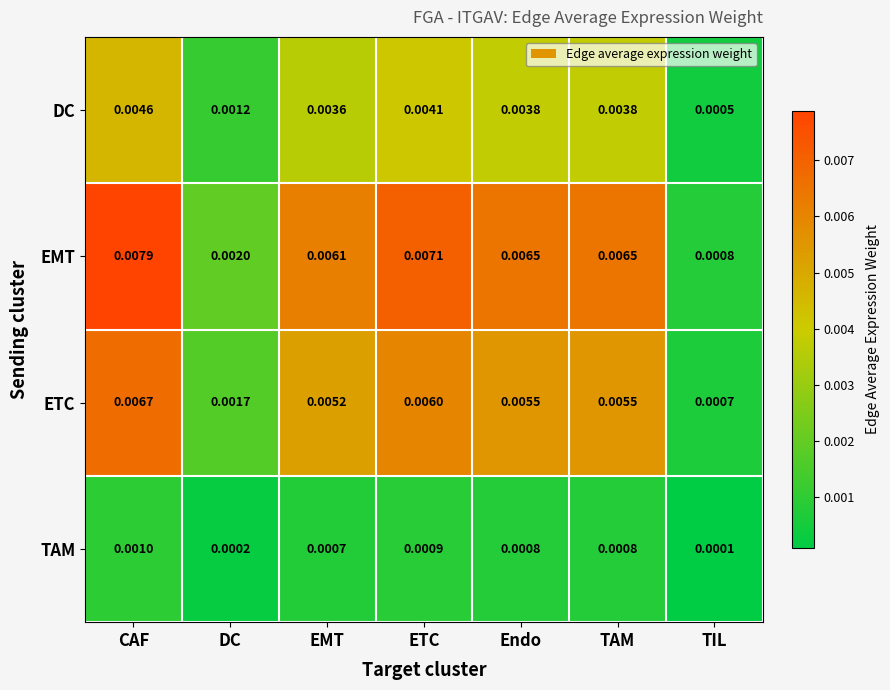

At which category is the sum across all series the highest?

CAF